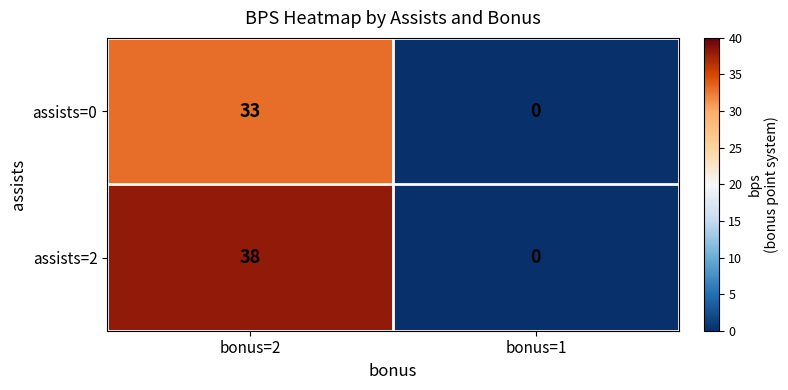

Reading left to right, list all the values displayed in this chart.

assists=0: 33	0
assists=2: 38	0